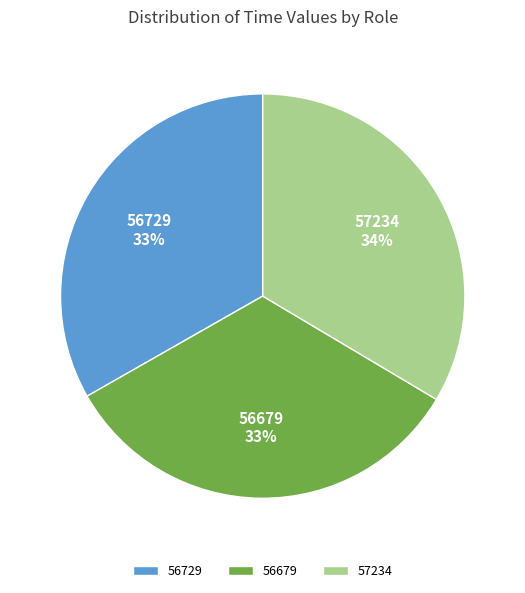

Approximately how many times larger is the value at 56729 compared to 56679?

1.0